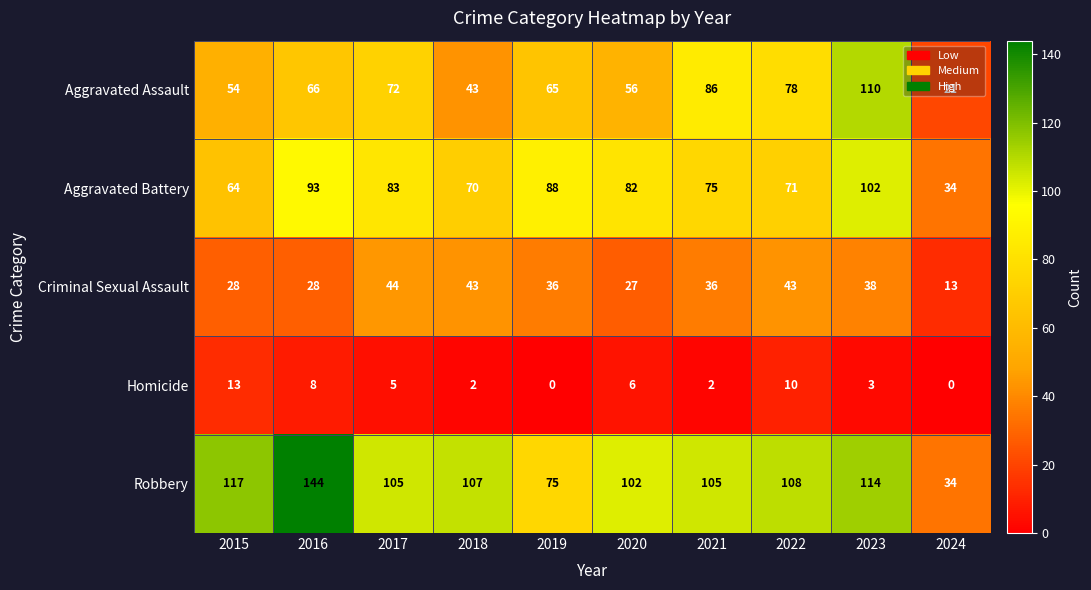

Which series changed the most between 2019 and 2022?

Robbery